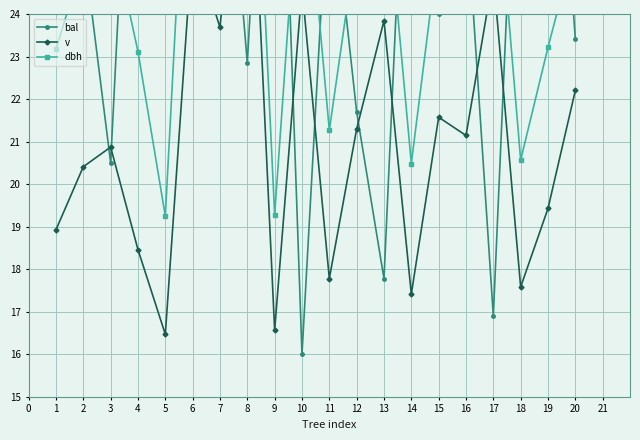

What is the greatest value displayed?

34.7